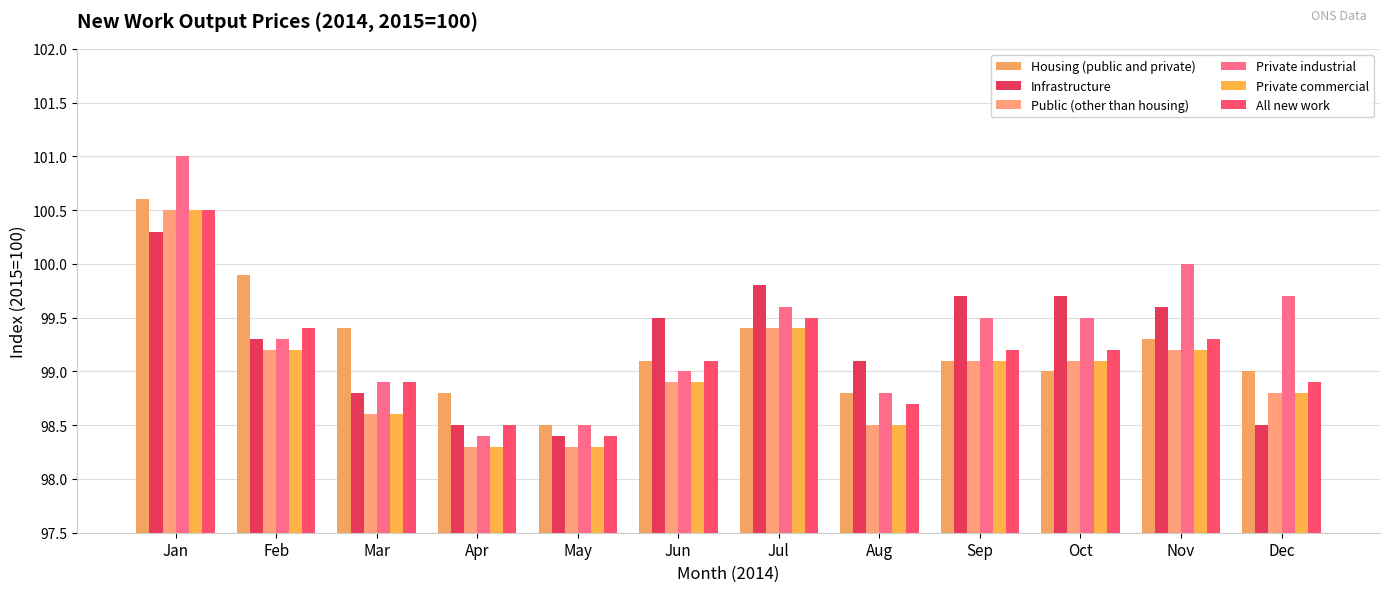

Reading left to right, transcribe all the data shown in this chart.

Housing (public and private): Jan=100.6	Feb=99.9	Mar=99.4	Apr=98.8	May=98.5	Jun=99.1	Jul=99.4	Aug=98.8	Sep=99.1	Oct=99.0	Nov=99.3	Dec=99.0
Infrastructure: Jan=100.3	Feb=99.3	Mar=98.8	Apr=98.5	May=98.4	Jun=99.5	Jul=99.8	Aug=99.1	Sep=99.7	Oct=99.7	Nov=99.6	Dec=98.5
Public (other than housing): Jan=100.5	Feb=99.2	Mar=98.6	Apr=98.3	May=98.3	Jun=98.9	Jul=99.4	Aug=98.5	Sep=99.1	Oct=99.1	Nov=99.2	Dec=98.8
Private industrial: Jan=101.0	Feb=99.3	Mar=98.9	Apr=98.4	May=98.5	Jun=99.0	Jul=99.6	Aug=98.8	Sep=99.5	Oct=99.5	Nov=100.0	Dec=99.7
Private commercial: Jan=100.5	Feb=99.2	Mar=98.6	Apr=98.3	May=98.3	Jun=98.9	Jul=99.4	Aug=98.5	Sep=99.1	Oct=99.1	Nov=99.2	Dec=98.8
All new work: Jan=100.5	Feb=99.4	Mar=98.9	Apr=98.5	May=98.4	Jun=99.1	Jul=99.5	Aug=98.7	Sep=99.2	Oct=99.2	Nov=99.3	Dec=98.9